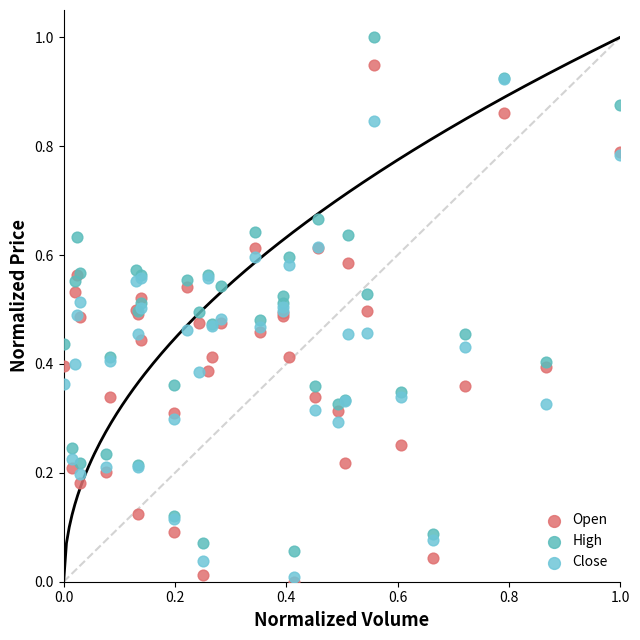

What are all the series names shown in the legend?

Open, High, Close